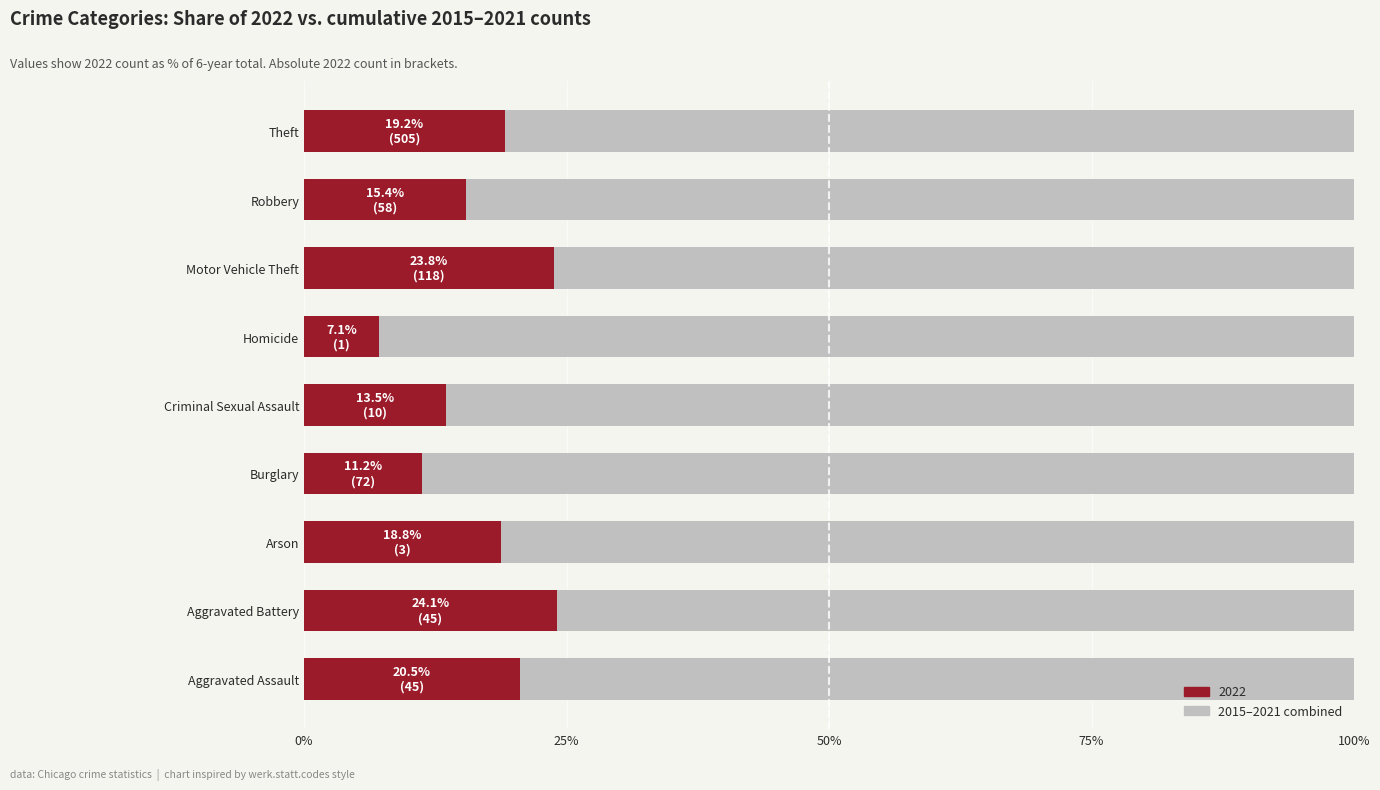

Is it true that 2022 equals 15.4 at Robbery?

True